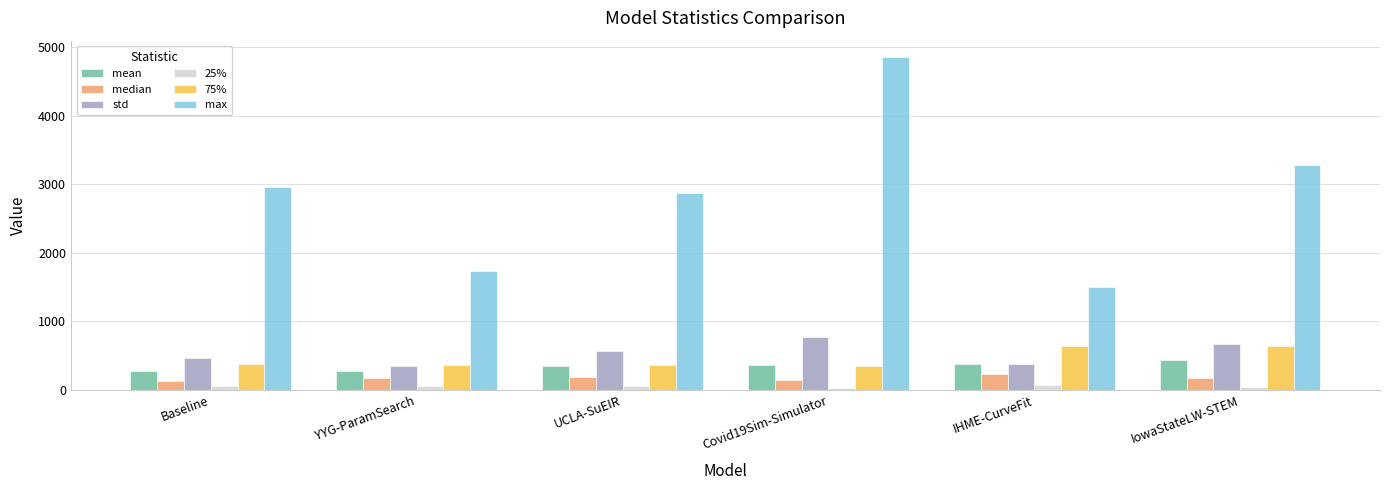

Which series has the largest total across all categories?

max